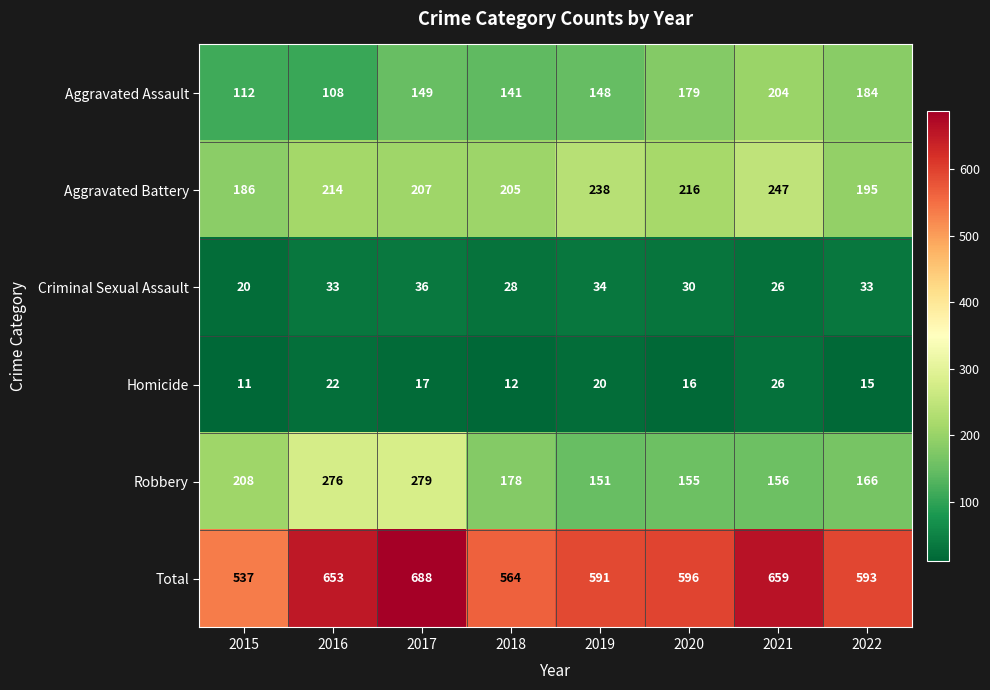

At 2019, list the series in order from smallest to largest.

Homicide, Criminal Sexual Assault, Aggravated Assault, Robbery, Aggravated Battery, Total